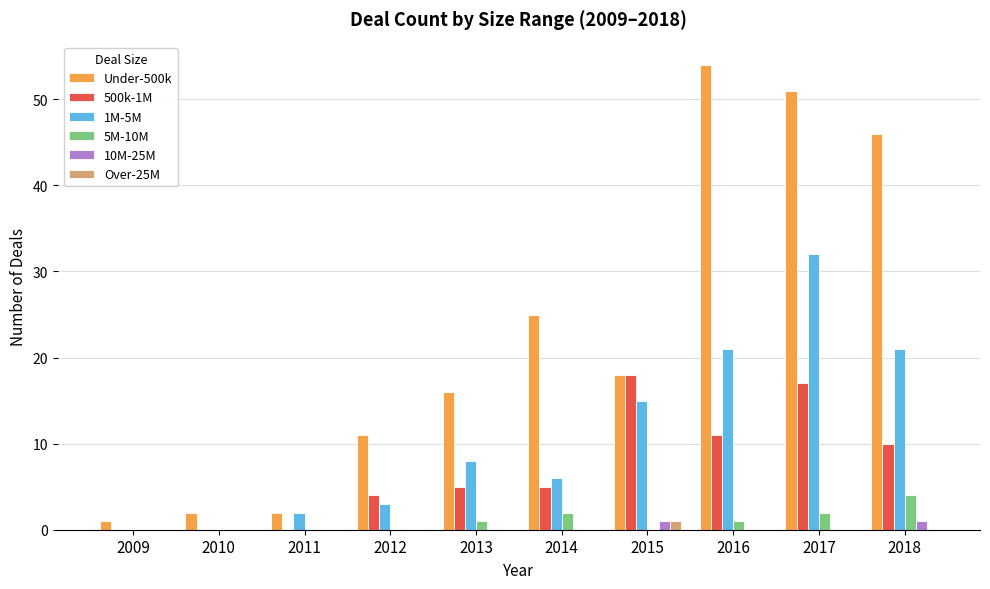

Which series changed the most between 2010 and 2018?

Under-500k